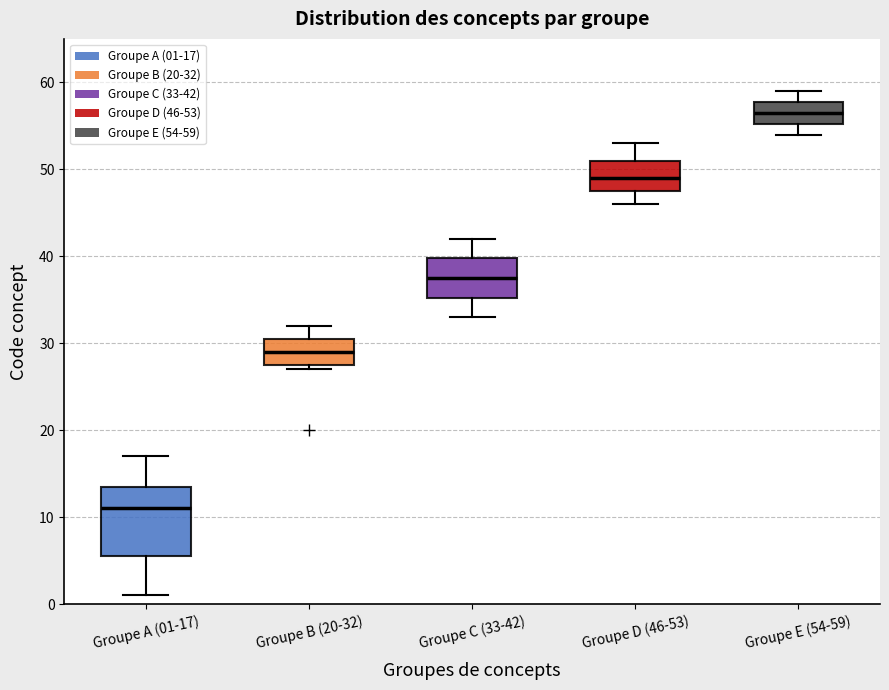

Reading left to right, transcribe this box plot: for each box, give where its median line is, the range the box spans, and where its two whiskers end, as read against the y-axis. The values are not printed on the chart, so give them approximately, as read against the axis.

Groupe A (01-17): median 11, box 6 to 14, whiskers 1 to 17
Groupe B (20-32): median 29, box 28 to 31, whiskers 27 to 32
Groupe C (33-42): median 38, box 35 to 40, whiskers 33 to 42
Groupe D (46-53): median 49, box 48 to 51, whiskers 46 to 53
Groupe E (54-59): median 57, box 55 to 58, whiskers 54 to 59